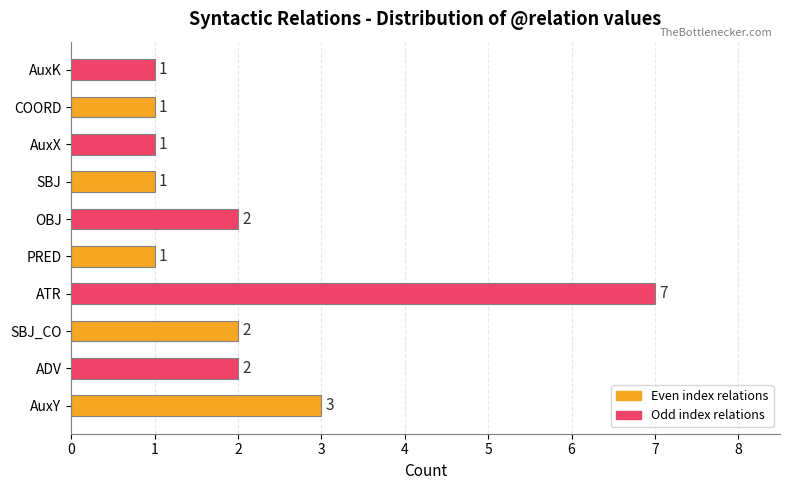

Does the chart contain any negative values?

No